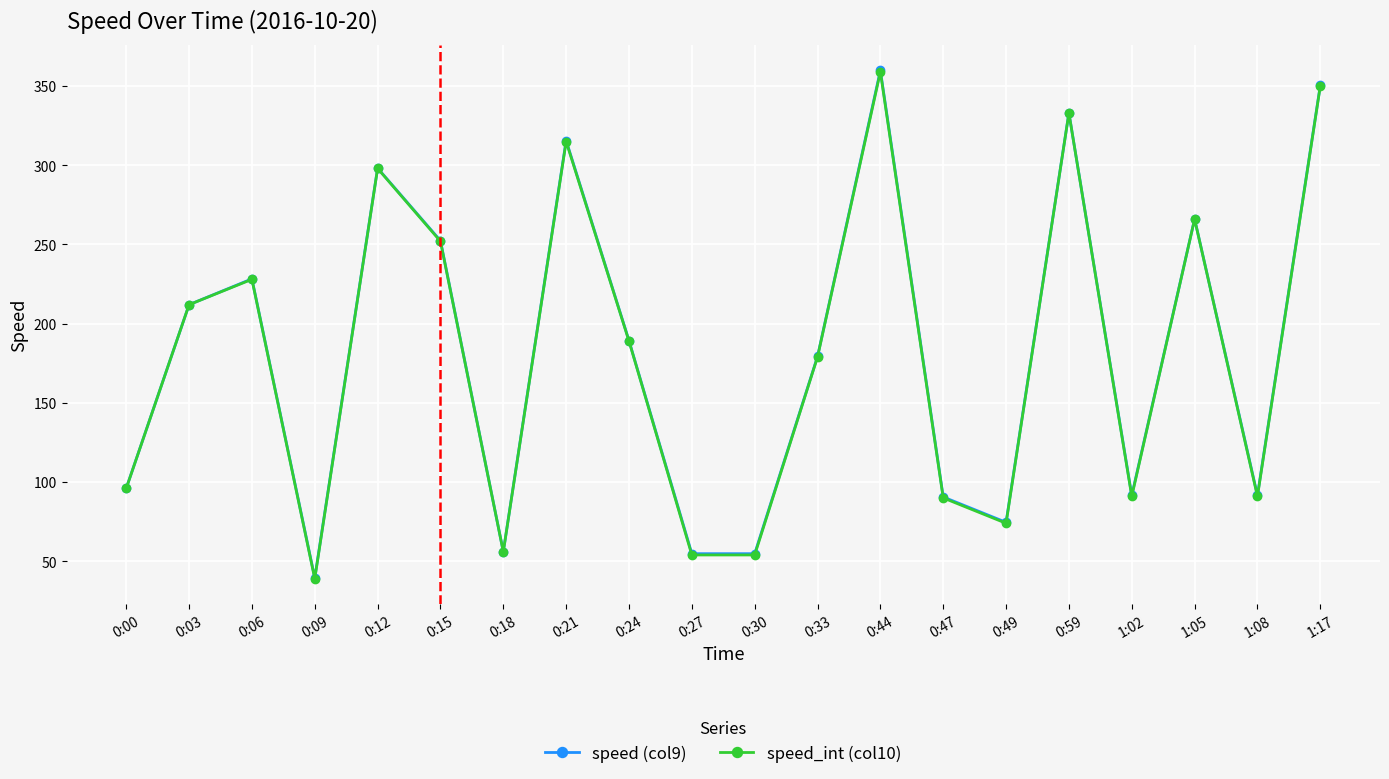

What is the total value across all series at 1:05?

532.1